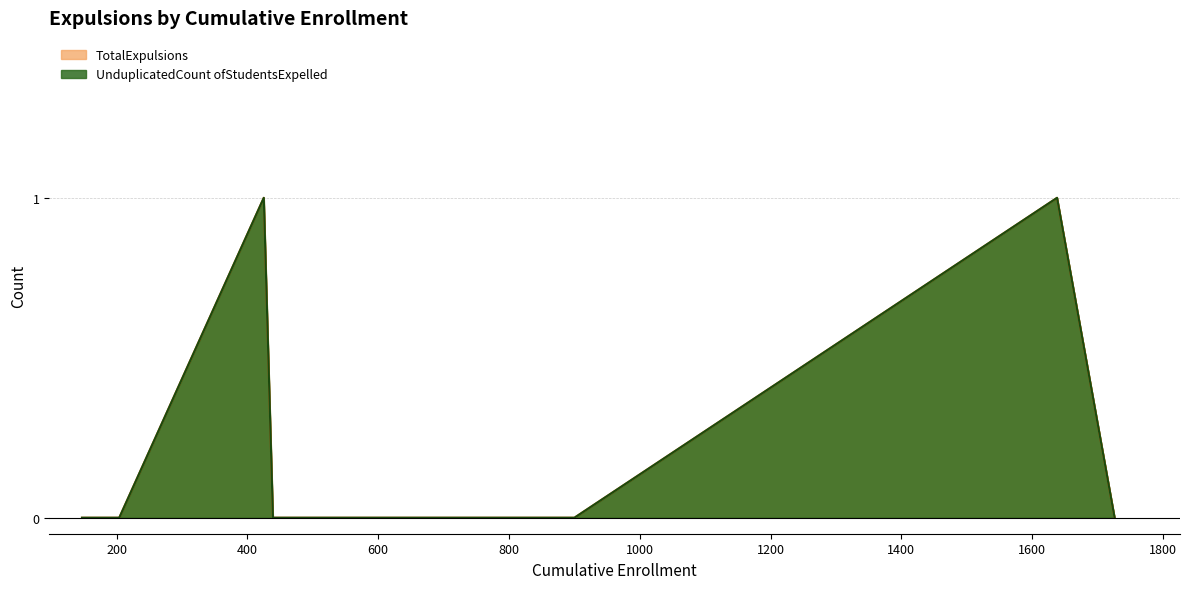

List the series in order of their peak value, lowest first.

TotalExpulsions, UnduplicatedCount ofStudentsExpelled